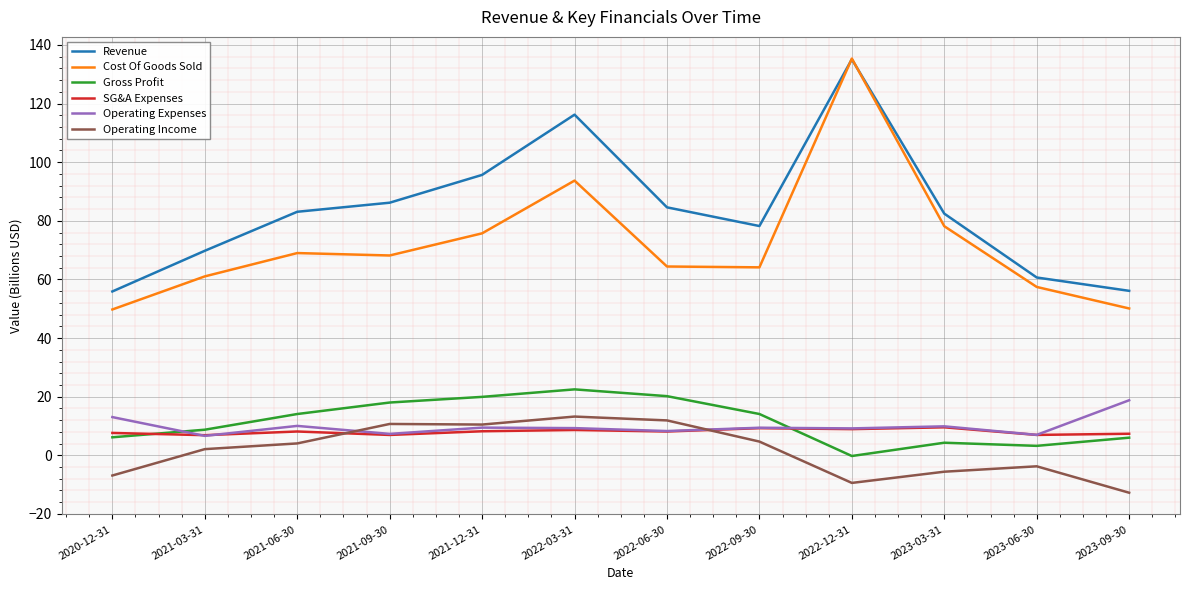

The Gross Profit series shows 38.6 at 2022-03-31. True or false?

False